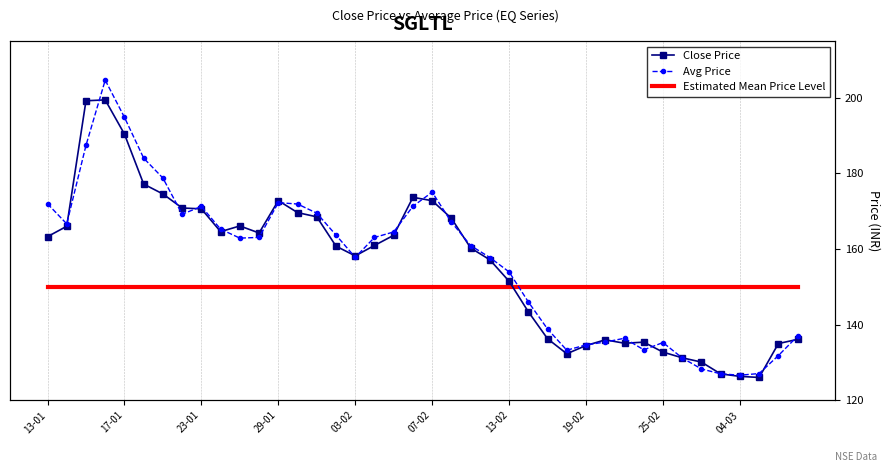

Count the number of categories in the chart.

40